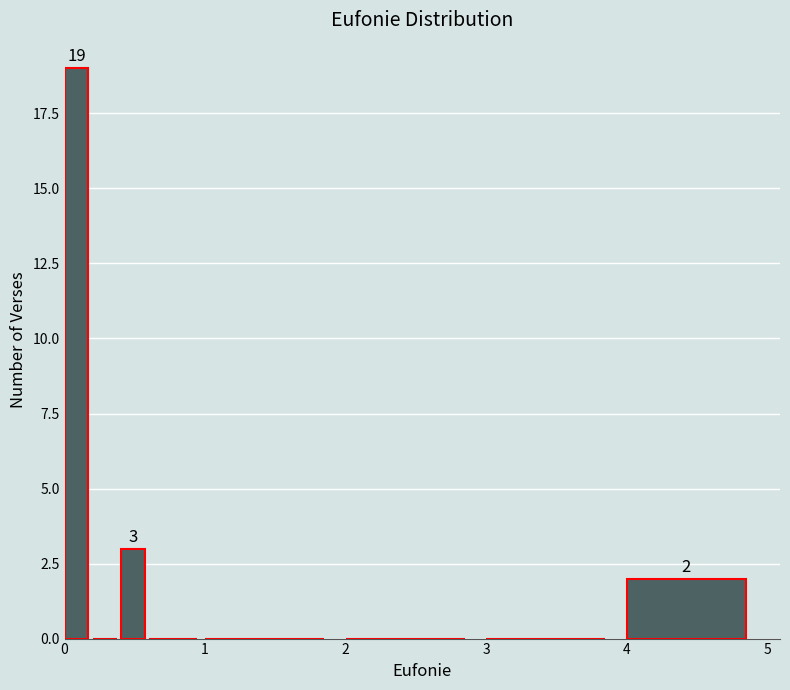

Read against the x-axis, roughly where is the centre of the tallest bar?

0.1